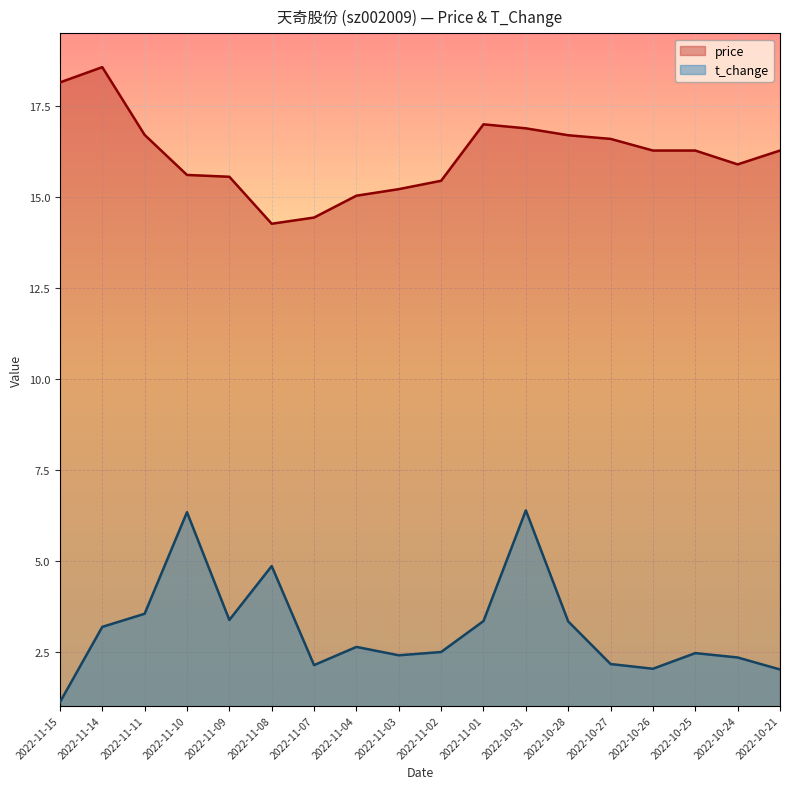

What is the average value of the price series?

16.2